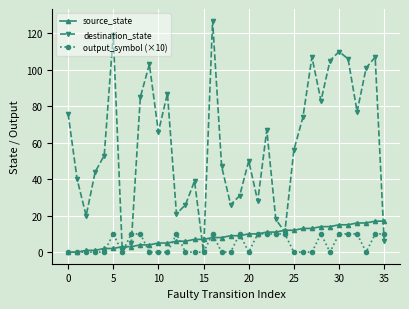

True or false: source_state and destination_state intersect in this chart.

True